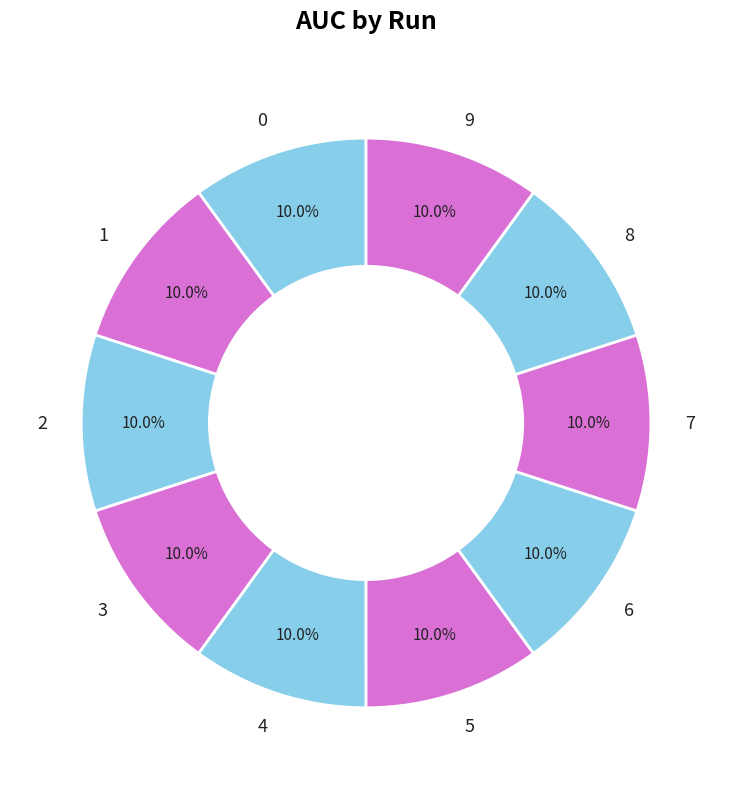

What portion of the pie excludes 8?

90.0%